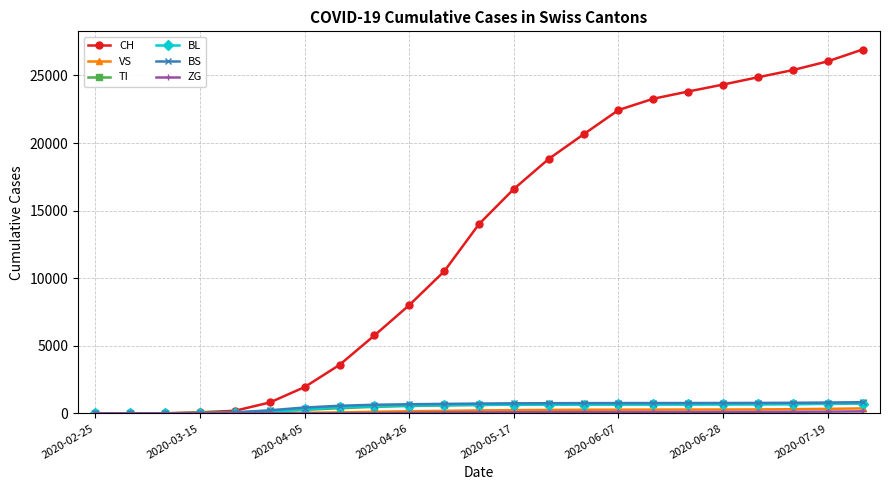

What is the maximum value shown in the chart?

26919